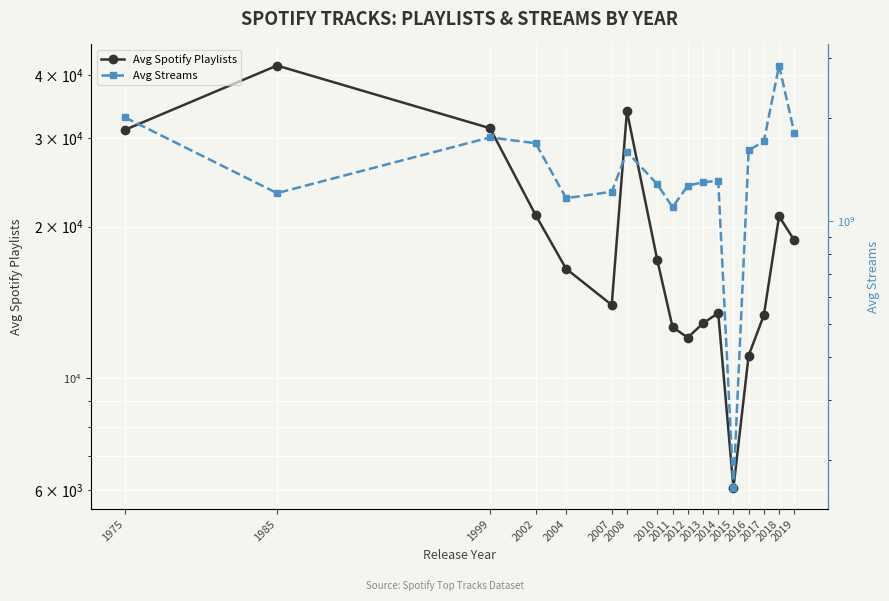

Reading left to right, transcribe all the data shown in this chart.

Avg Spotify Playlists: 1975=31123.0	1985=41751.0	1999=31358.0	2002=21081.0	2004=16500.0	2007=13985.0	2008=33898.0	2010=17138.0	2011=12633.8	2012=12047.8	2013=12859.0	2014=13476.0	2015=6060.0	2016=11098.0	2017=13342.3	2018=20965.0	2019=18794.8
Avg Streams: 1975=2009094673.0	1985=1205951614.0	1999=1755214421.0	2002=1687664027.0	2004=1165480768.5	2007=1217120710.0	2008=1592909789.0	2010=1279434863.0	2011=1096402975.5	2012=1268714442.7	2013=1297026226.0	2014=1311047160.3	2015=165484133.0	2016=1608406882.0	2017=1709091866.1	2018=2847669182.0	2019=1809765906.8